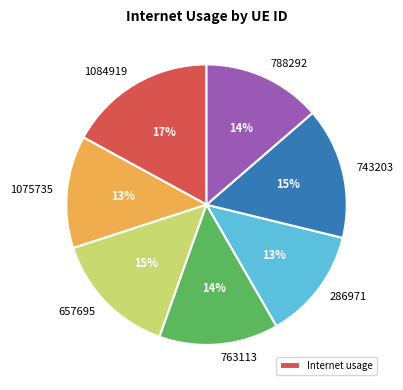

To the nearest percent, what percentage of the pie is 763113?

14%